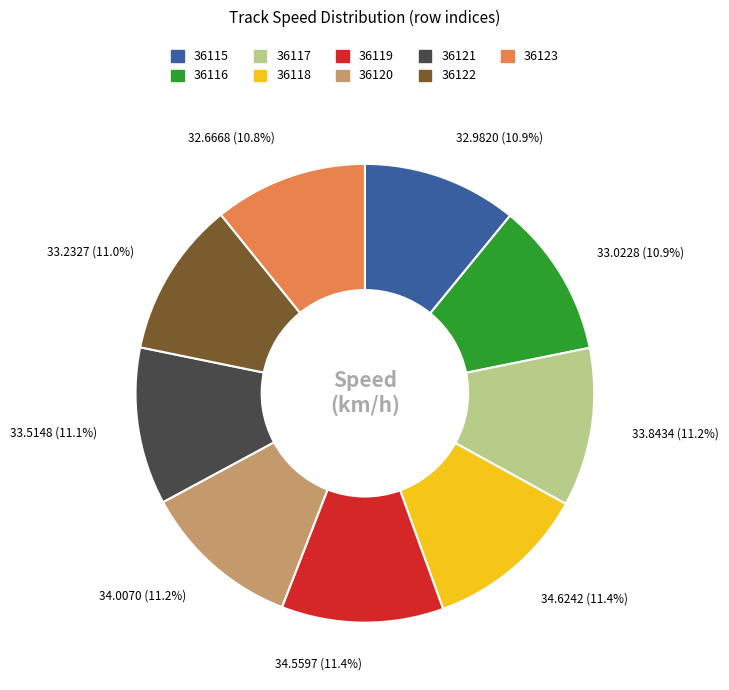

What percentage do 36117 and 36116 together represent?

22.1%